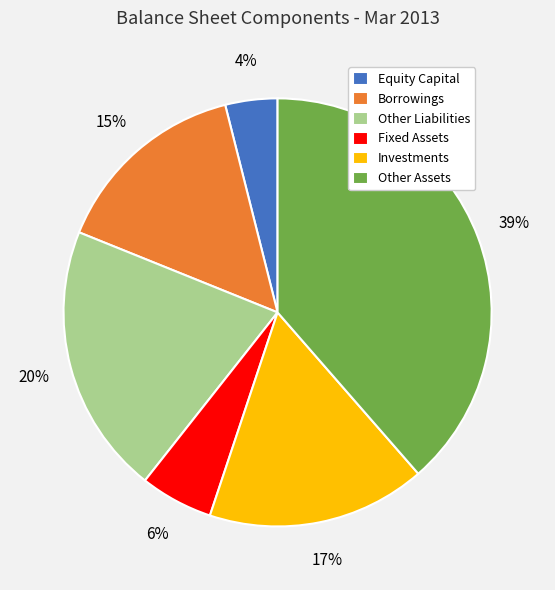

Do Other Assets and Other Liabilities together represent more than half of the pie?

Yes